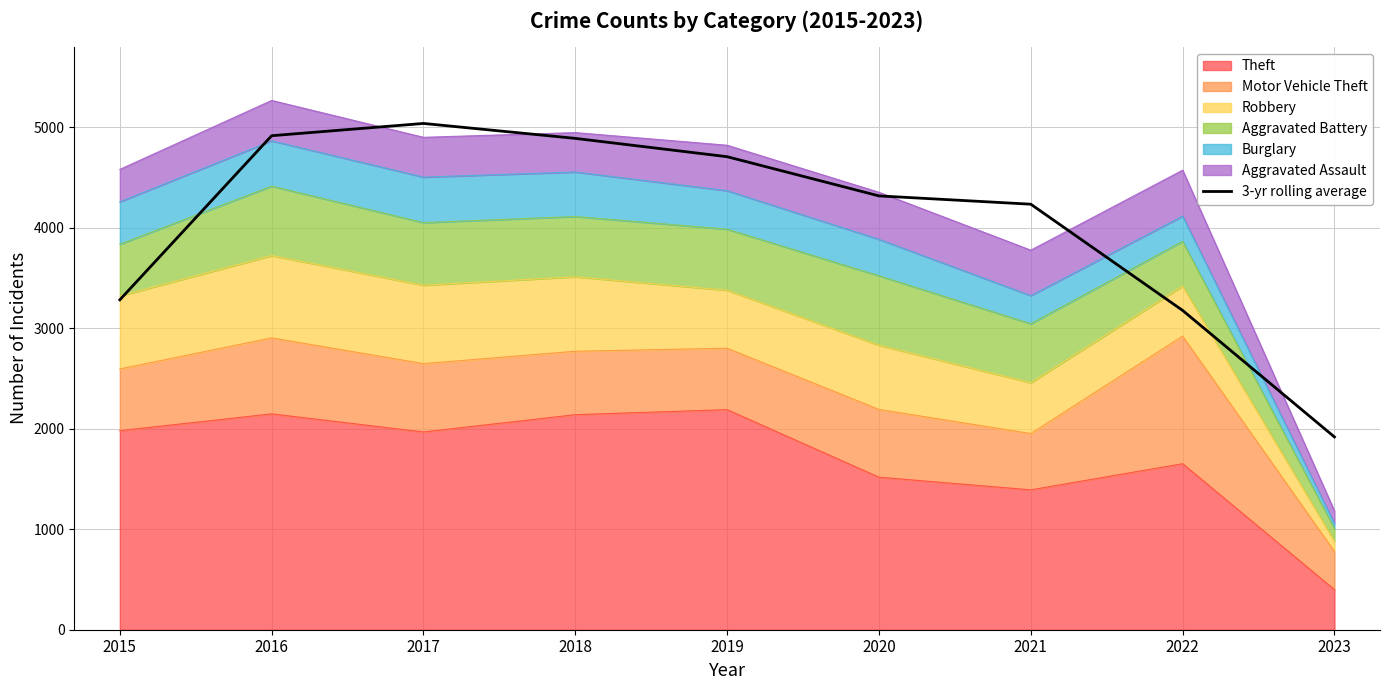

True or false: the data shows 3282.7 at 2015.

True